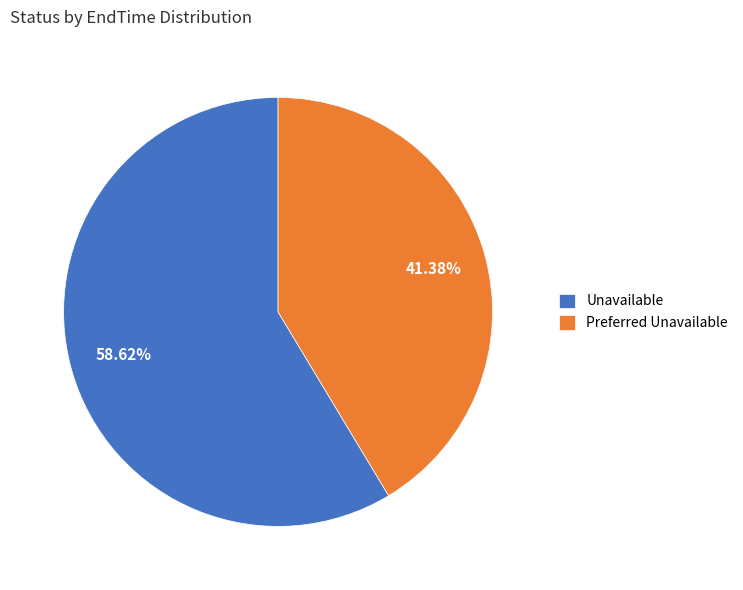

How many segments does this pie chart have?

2